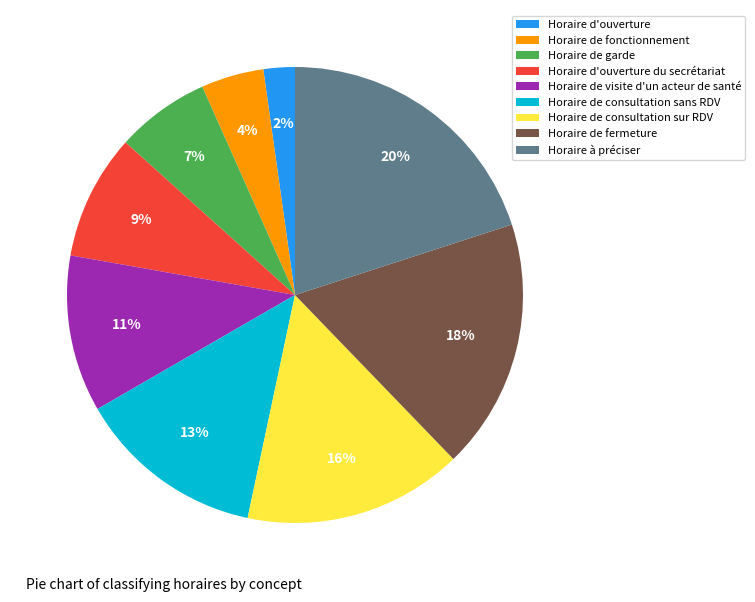

How many segments does this pie chart have?

9